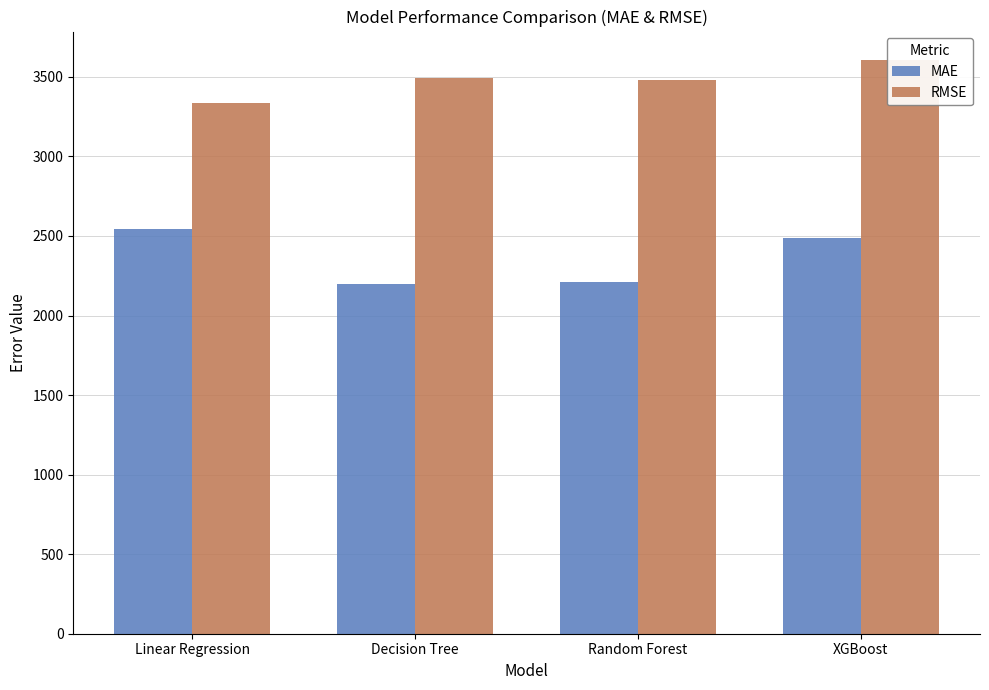

Reading left to right, what are all the values shown in this chart?

MAE: 2545.8	2197.3	2211.3	2488.3
RMSE: 3337.9	3490.3	3480.9	3604.8